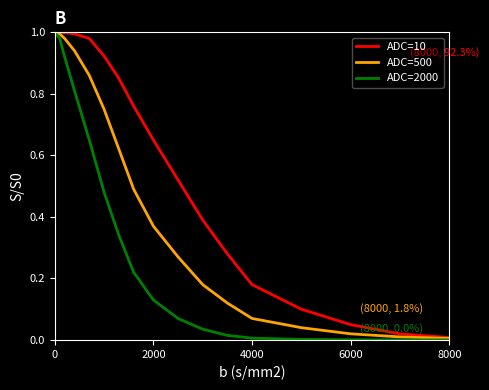

List the series in order of their overall mean, highest first.

ADC=10, ADC=500, ADC=2000